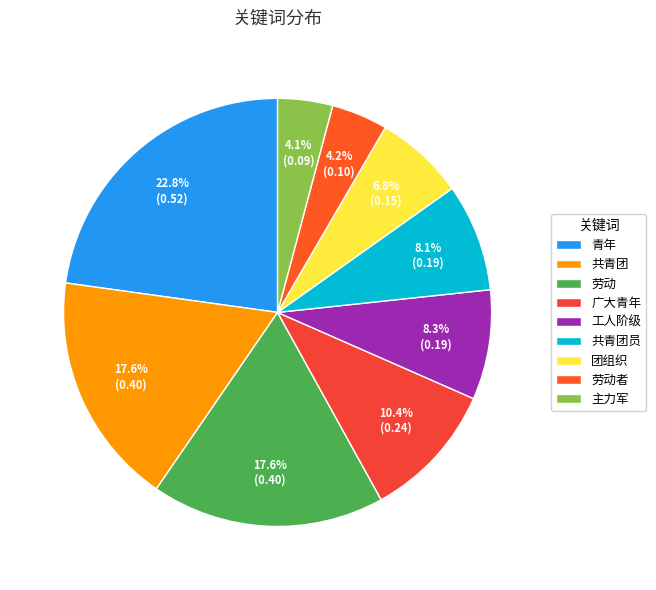

Does 主力军 account for over 50% of the chart?

No